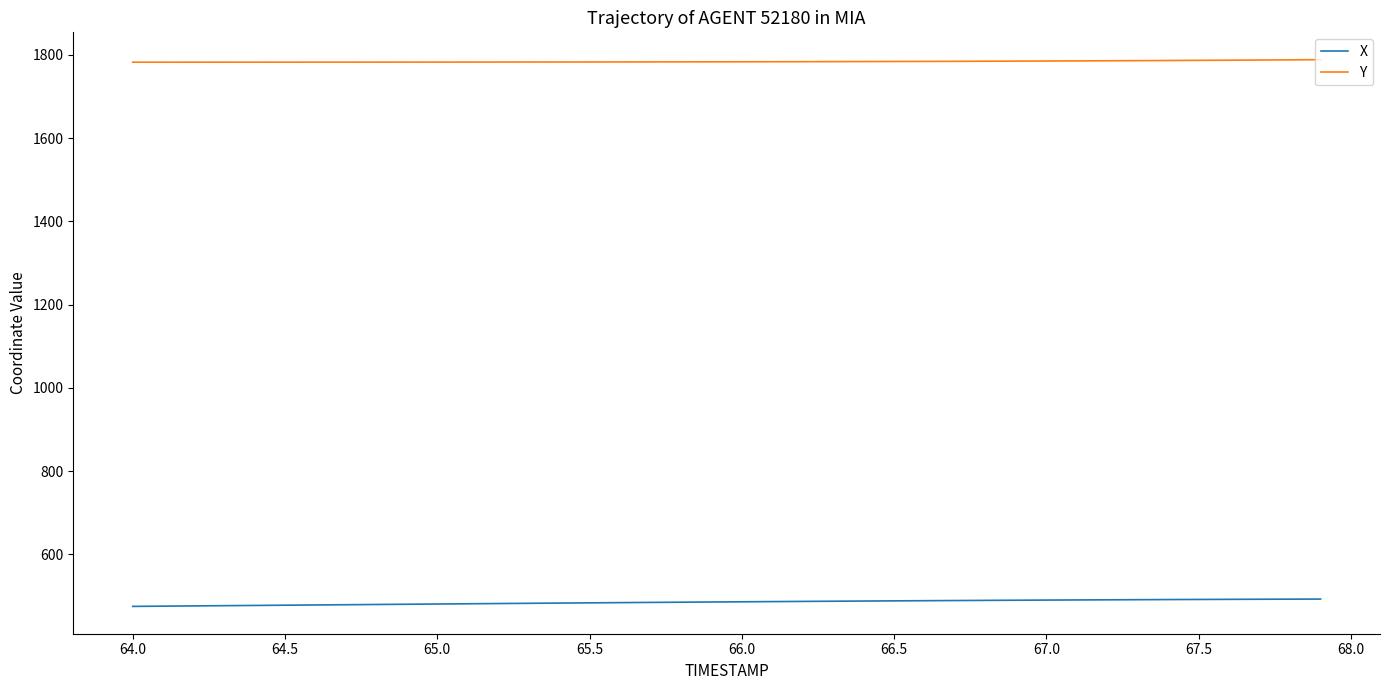

What is the average value of the X series?

485.4